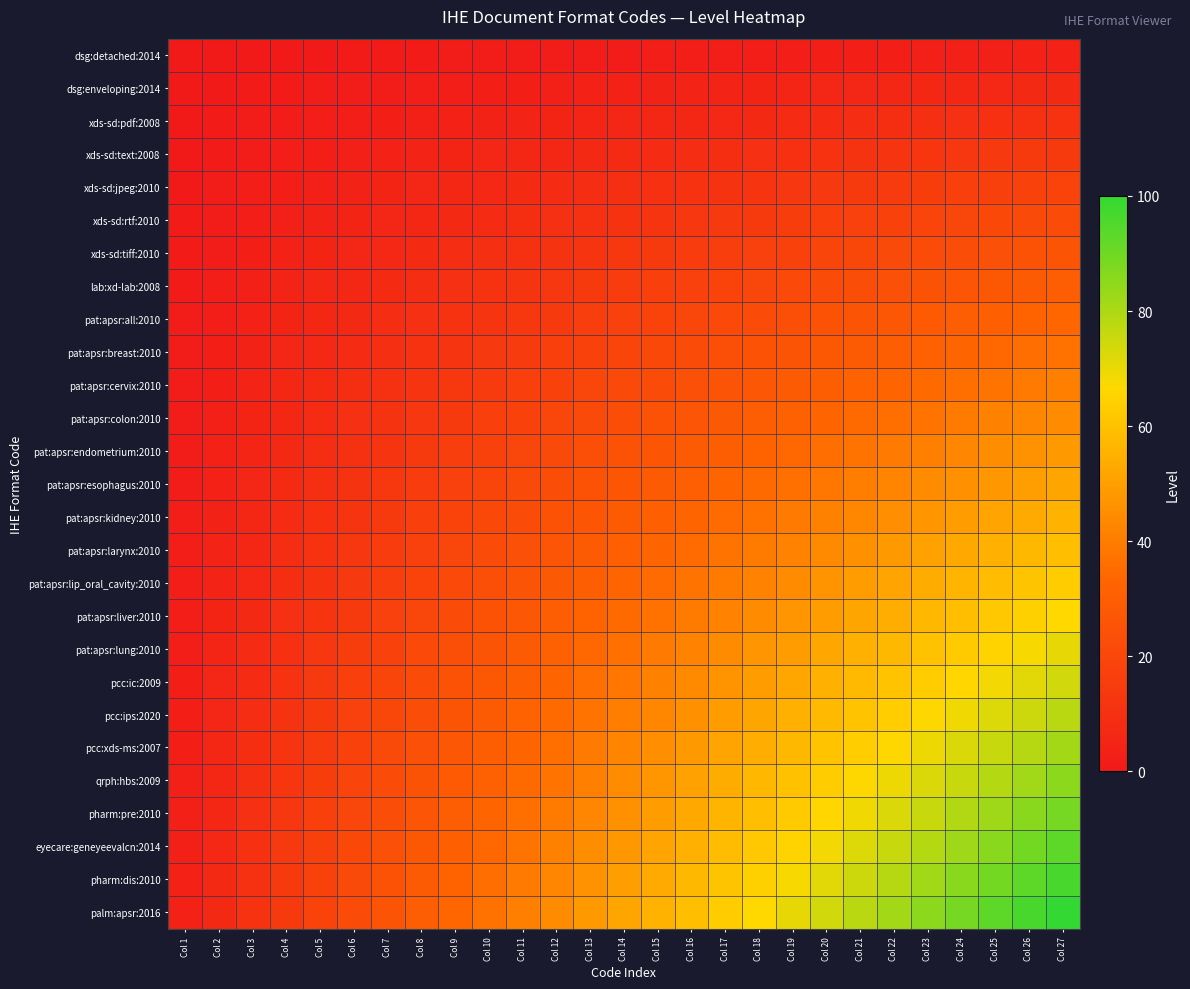

Rank the series by their maximum value, from lowest to highest.

dsg:detached:2014, dsg:enveloping:2014, xds-sd:pdf:2008, xds-sd:text:2008, xds-sd:jpeg:2010, xds-sd:rtf:2010, xds-sd:tiff:2010, lab:xd-lab:2008, pat:apsr:all:2010, pat:apsr:breast:2010, pat:apsr:cervix:2010, pat:apsr:colon:2010, pat:apsr:endometrium:2010, pat:apsr:esophagus:2010, pat:apsr:kidney:2010, pat:apsr:larynx:2010, pat:apsr:lip_oral_cavity:2010, pat:apsr:liver:2010, pat:apsr:lung:2010, pcc:ic:2009, pcc:ips:2020, pcc:xds-ms:2007, qrph:hbs:2009, pharm:pre:2010, eyecare:geneyeevalcn:2014, pharm:dis:2010, palm:apsr:2016